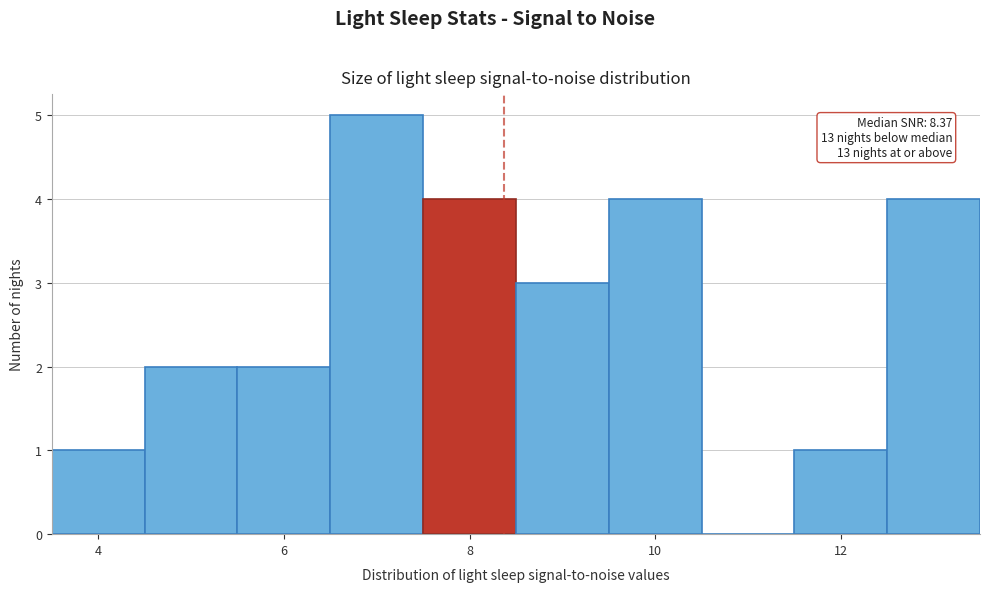

Which range on the x-axis has the tallest bar?

6.5 to 7.5